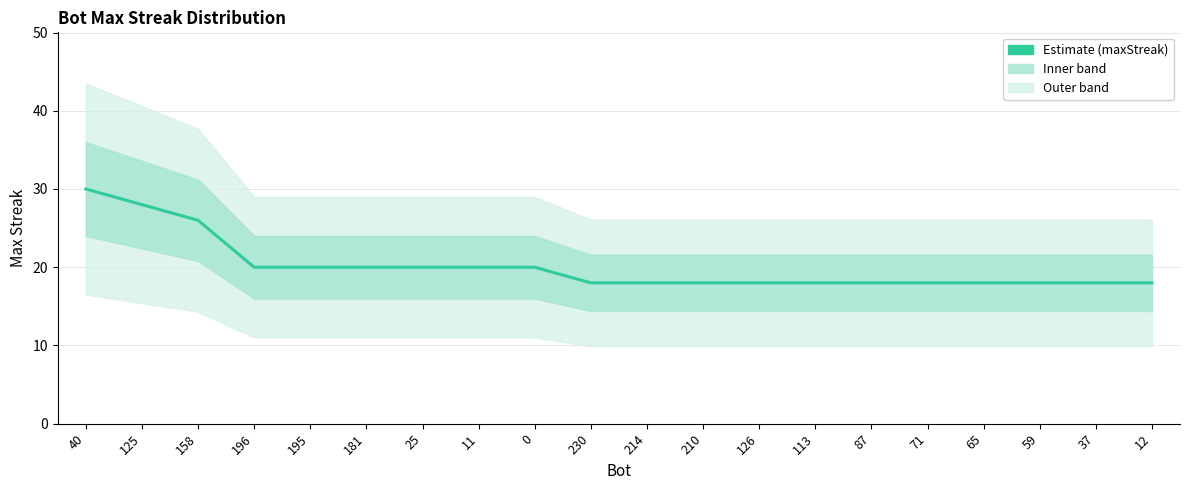

What is the value of the 1st point from the left?

30